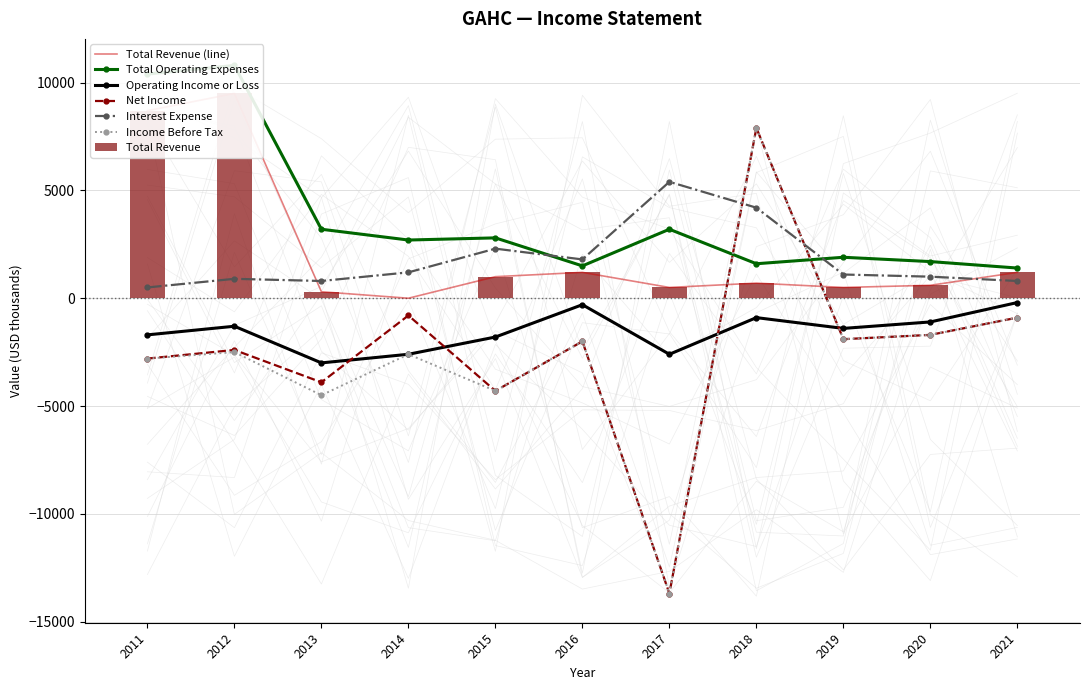

Reading left to right, extract all data points from this chart.

Total Revenue: 8700	9500	300	0	1000	1200	500	700	500	600	1200
Total Operating Expenses: 10400	10800	3200	2700	2800	1500	3200	1600	1900	1700	1400
Operating Income or Loss: -1700	-1300	-3000	-2600	-1800	-300	-2600	-900	-1400	-1100	-200
Net Income: -2800	-2400	-3900	-800	-4300	-2000	-13700	7900	-1900	-1700	-900
Interest Expense: 500	900	800	1200	2300	1800	5400	4200	1100	1000	800
Income Before Tax: -2800	-2500	-4500	-2600	-4300	-2000	-13700	7900	-1900	-1700	-900